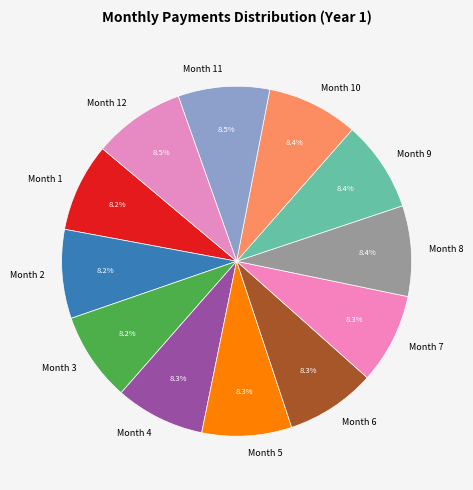

What percentage is NOT represented by Month 6?

91.7%